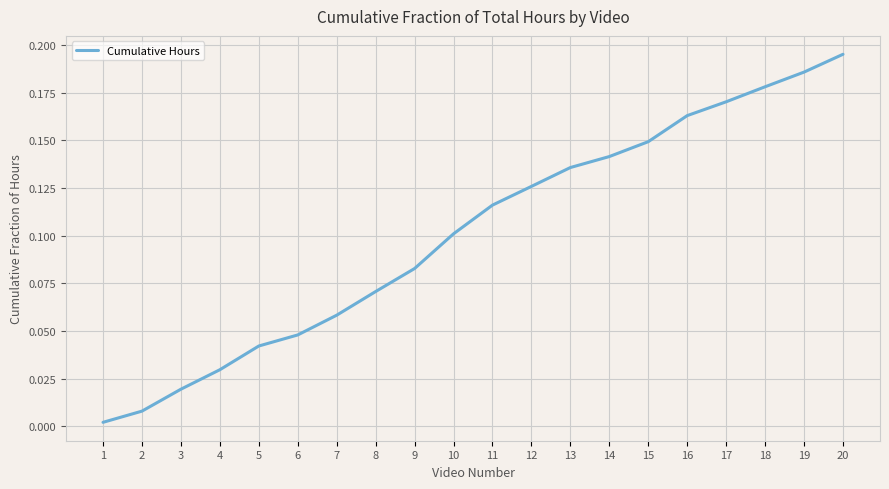

Rank the categories by value from highest to lowest.

20, 19, 18, 17, 16, 15, 14, 13, 12, 11, 10, 9, 8, 7, 6, 5, 4, 3, 2, 1